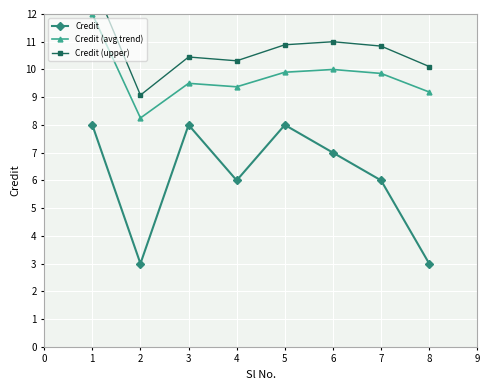

What is the value of the Credit point at the 1st from the left?

8.0